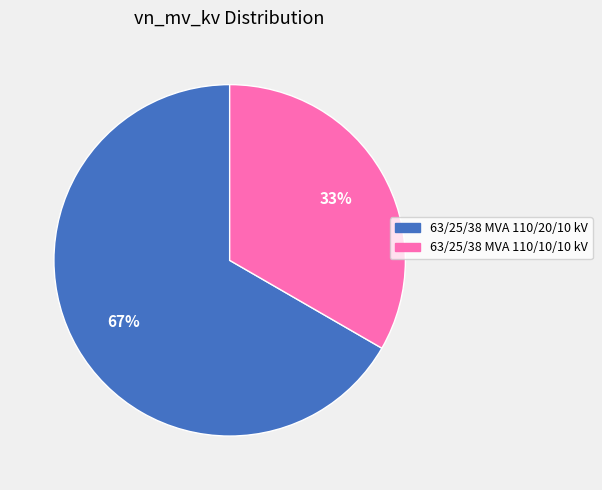

Which category has the biggest portion of the pie?

63/25/38 MVA 110/20/10 kV